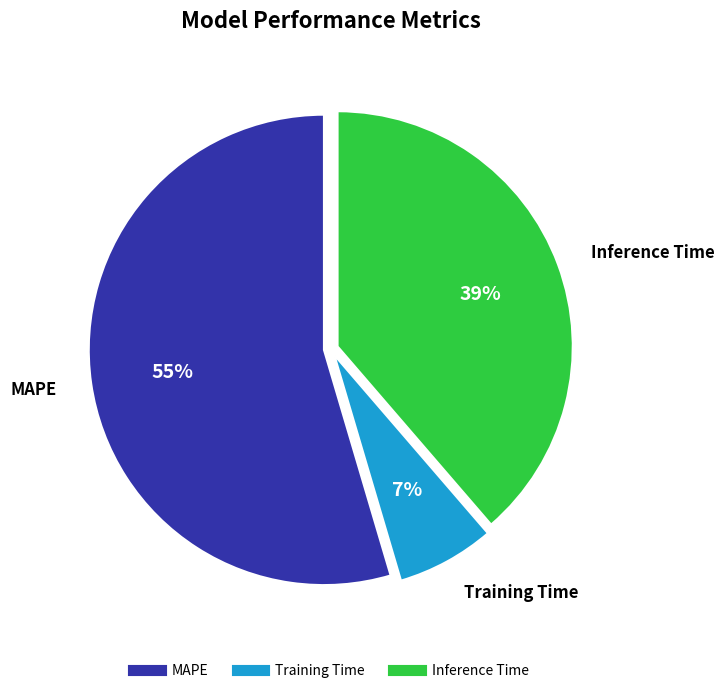

Which slice represents more than half of the pie?

MAPE